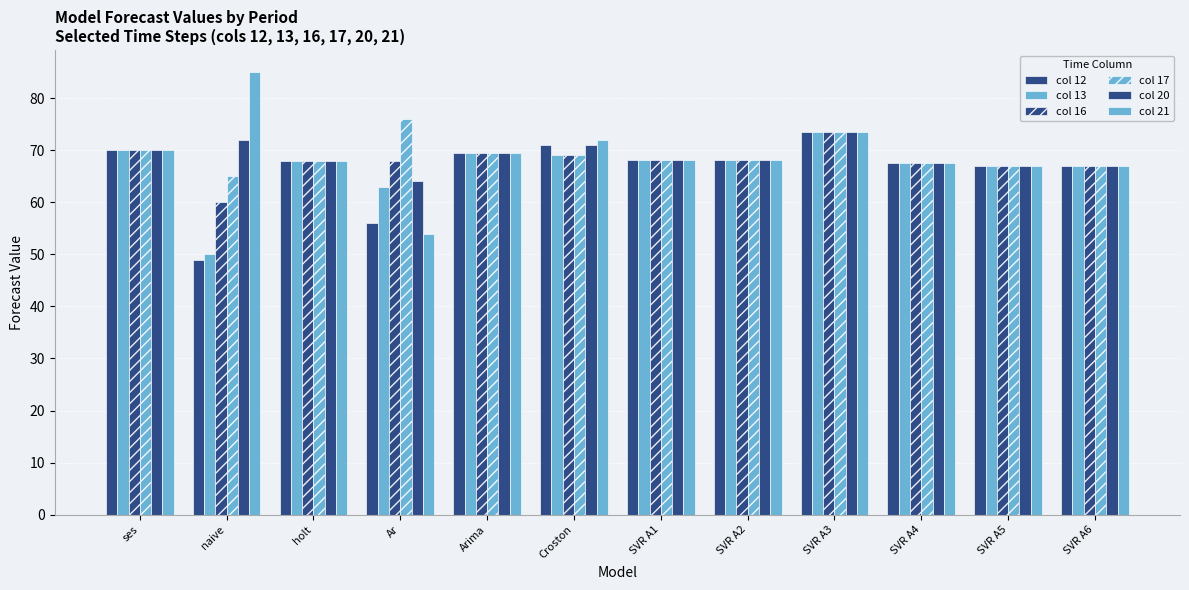

Is it true that col 16 equals 41.1 at Ar?

False